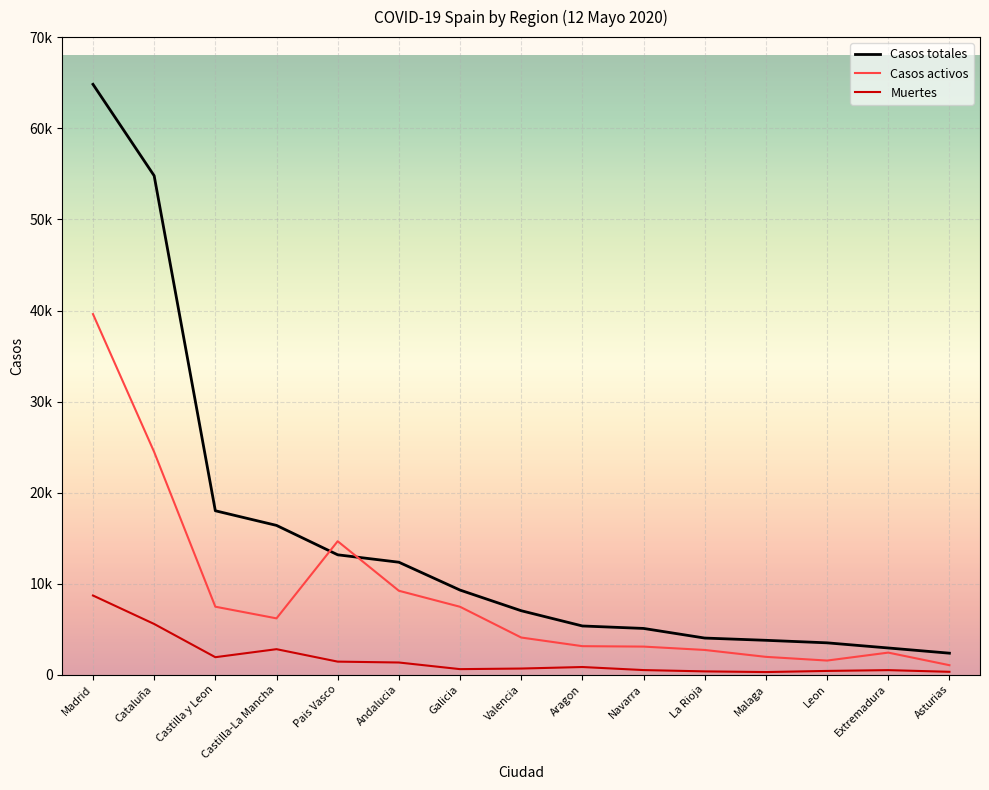

True or false: Casos activos has a value of 7445 at Galicia.

True